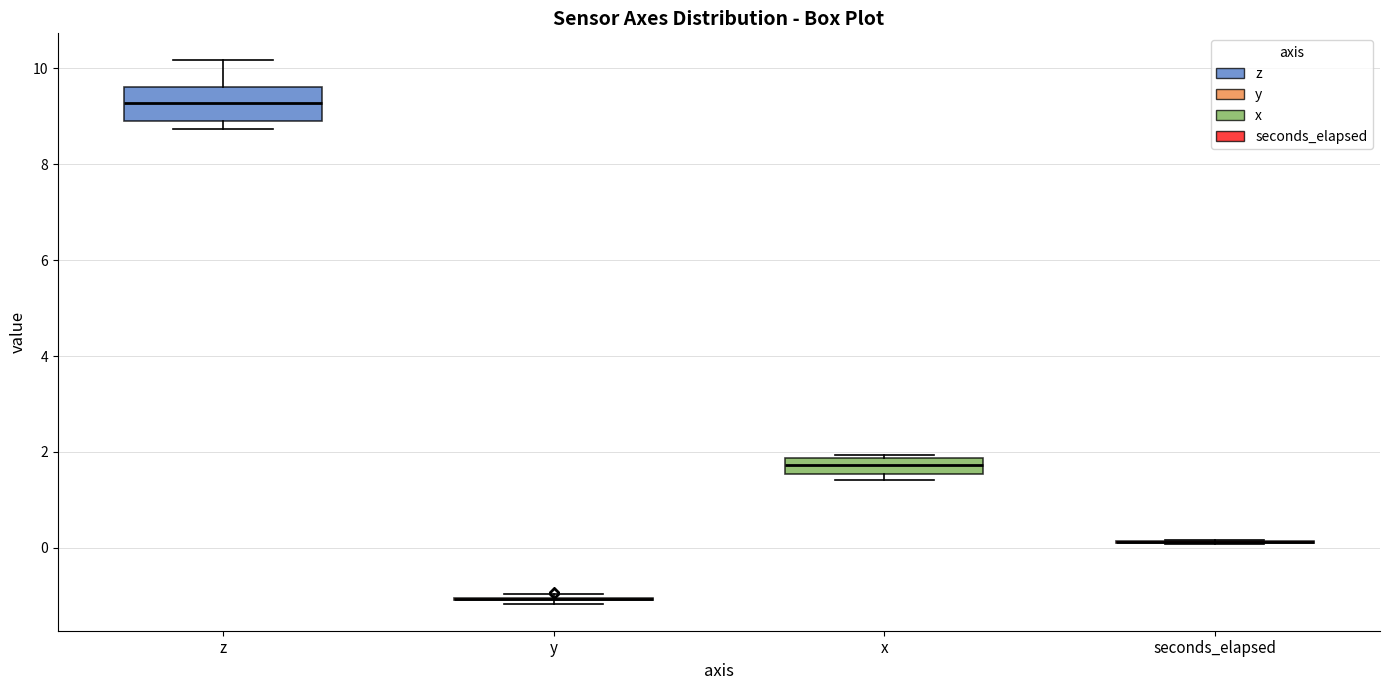

Comparing the boxes themselves (not the whiskers), which one is the tallest?

z